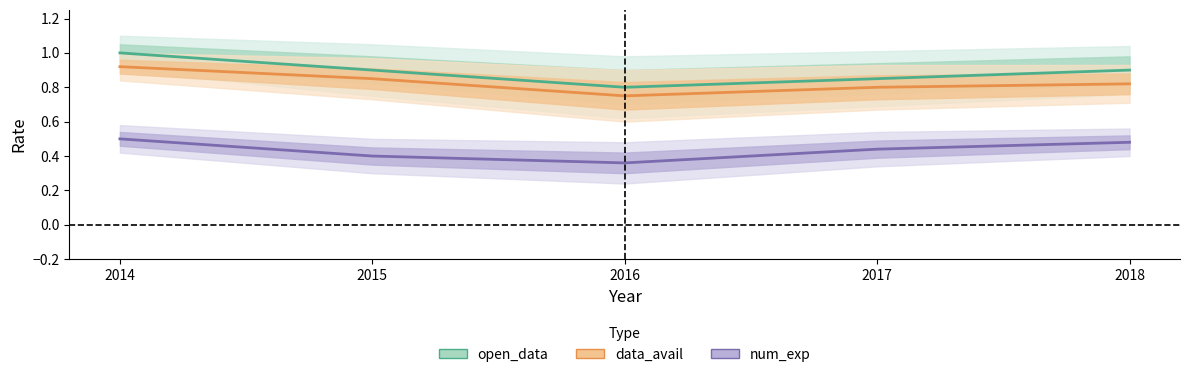

Reading left to right, list all the values displayed in this chart.

open_data: 1.0	0.9	0.8	0.8	0.9
data_avail: 0.9	0.8	0.8	0.8	0.8
num_exp: 0.5	0.4	0.4	0.4	0.5